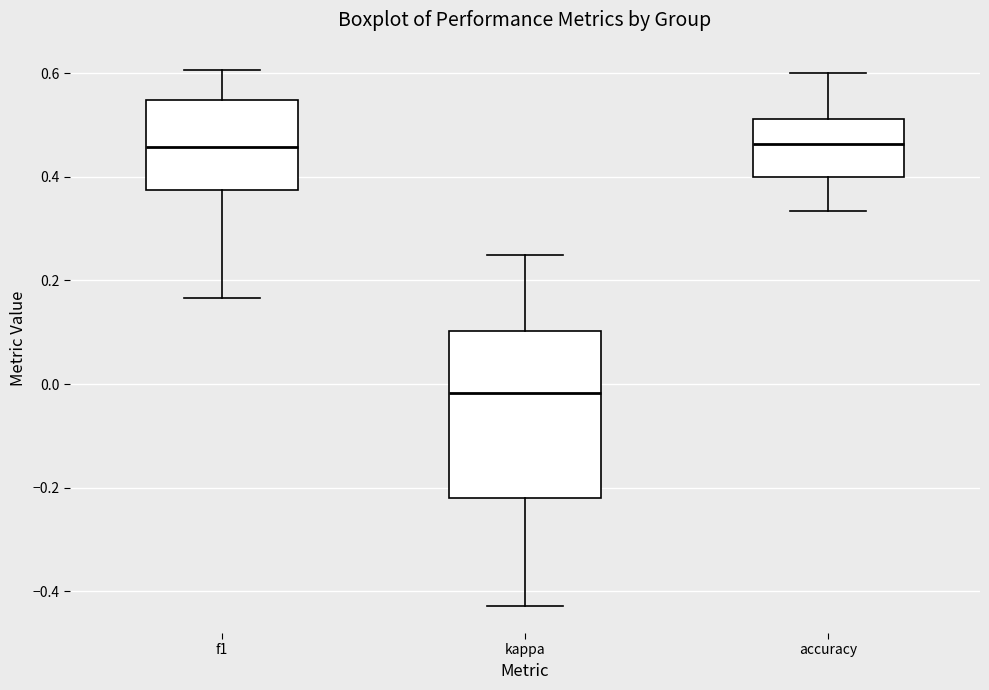

Reading left to right, transcribe this box plot: for each box, give where its median line is, the range the box spans, and where its two whiskers end, as read against the y-axis. The values are not printed on the chart, so give them approximately, as read against the axis.

f1: median 0.46, box 0.38 to 0.54, whiskers 0.16 to 0.60
kappa: median -0.02, box -0.22 to 0.10, whiskers -0.42 to 0.26
accuracy: median 0.46, box 0.40 to 0.52, whiskers 0.34 to 0.60